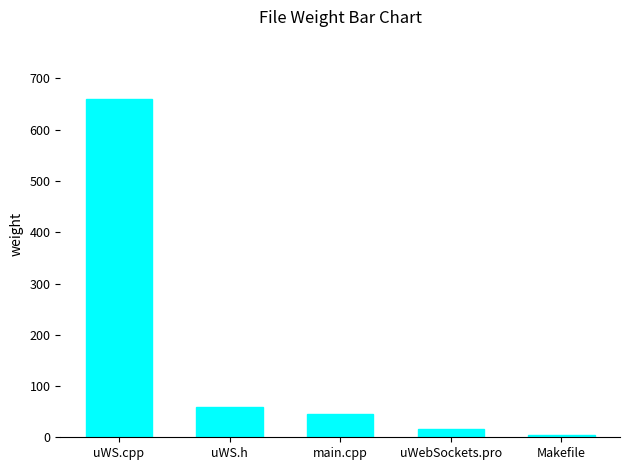

Are the bars horizontal?

No